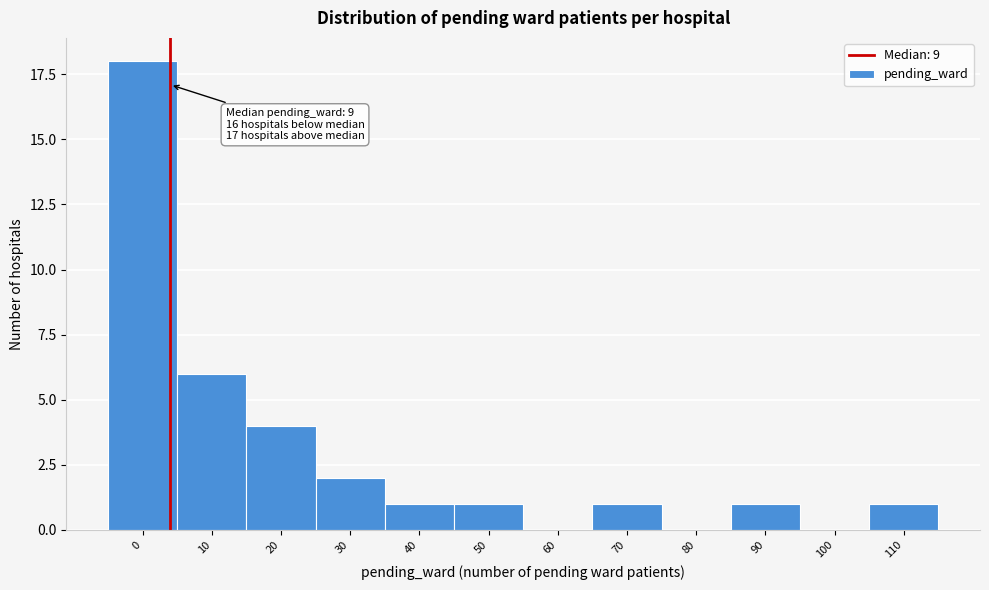

Reading left to right, what are all the values shown in this chart?

0=18	10=6	20=4	30=2	40=1	50=1	60=0	70=1	80=0	90=1	100=0	110=1